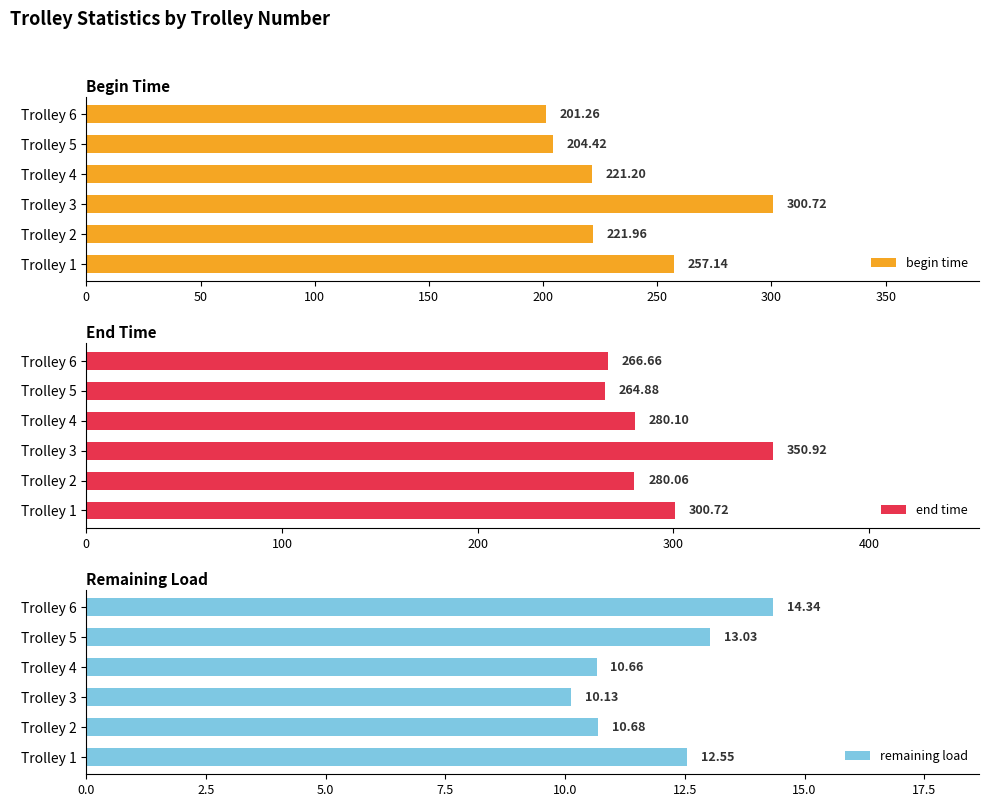

Reading left to right, what are all the values shown in this chart?

begin time: 257.1	222.0	300.7	221.2	204.4	201.3
end time: 300.7	280.1	350.9	280.1	264.9	266.7
remaining load: 12.5	10.7	10.1	10.7	13.0	14.3